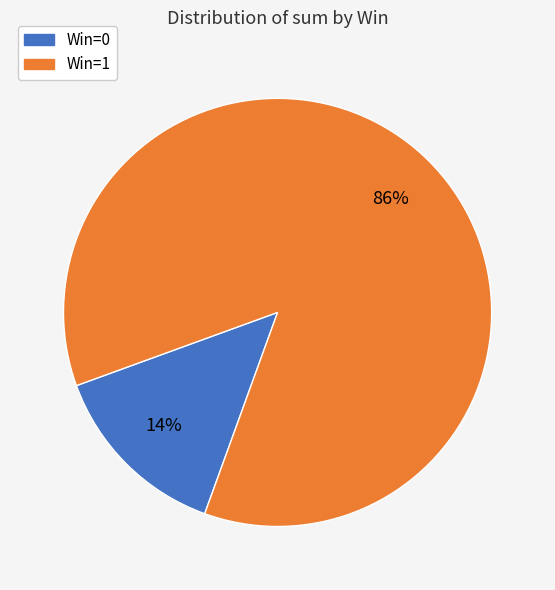

The Win=1 slice represents 86% of the pie. True or false?

True